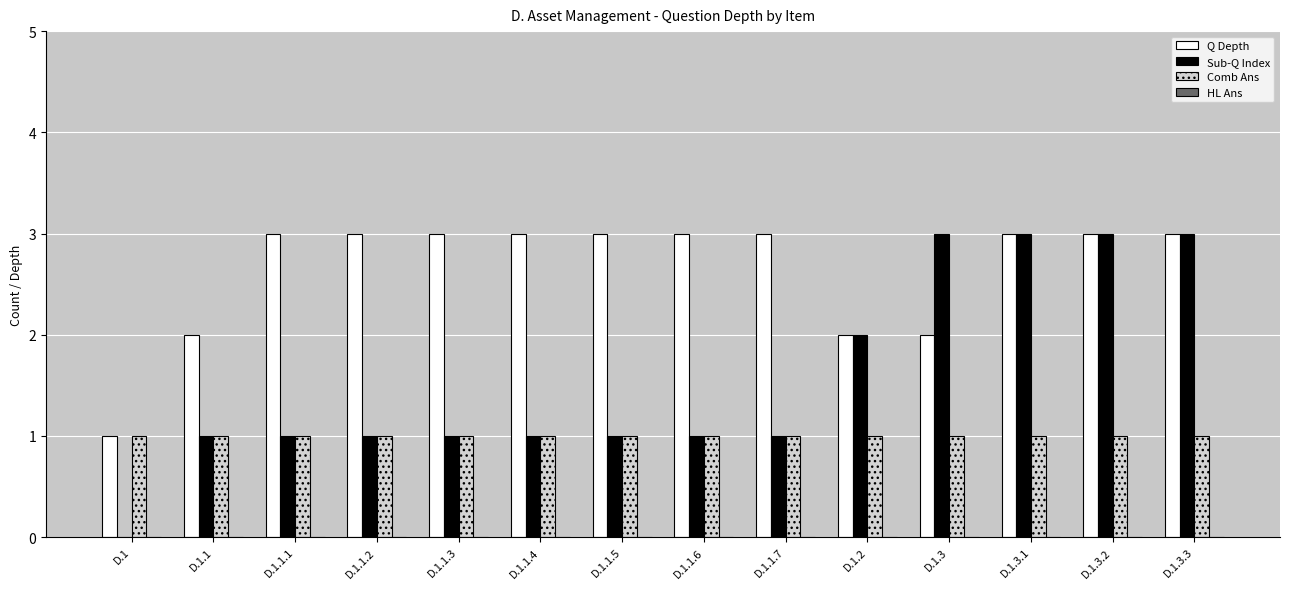

What is the maximum value for Q Depth?

3